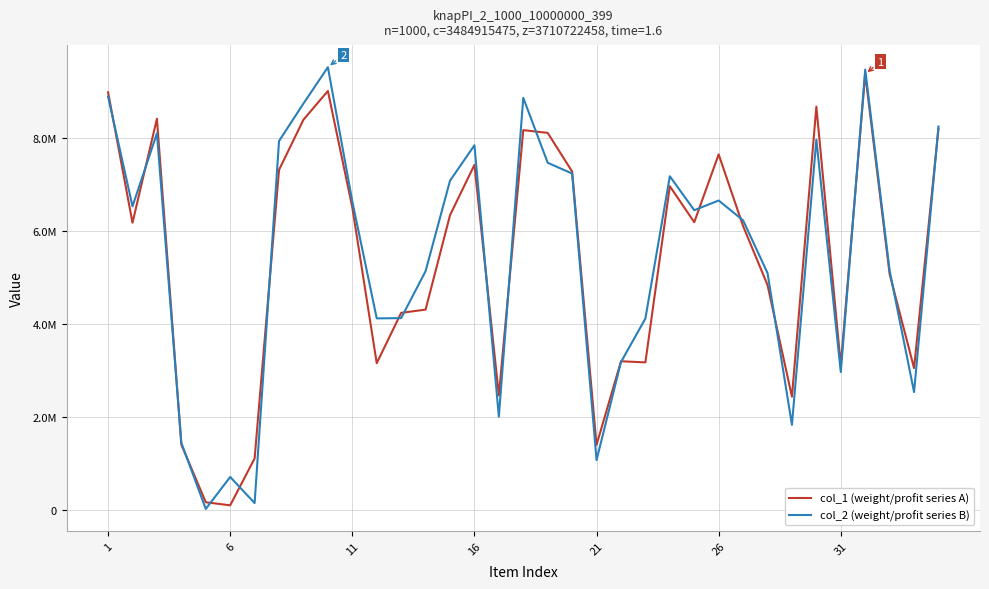

What are all the series names shown in the legend?

col_1 (weight/profit series A), col_2 (weight/profit series B)